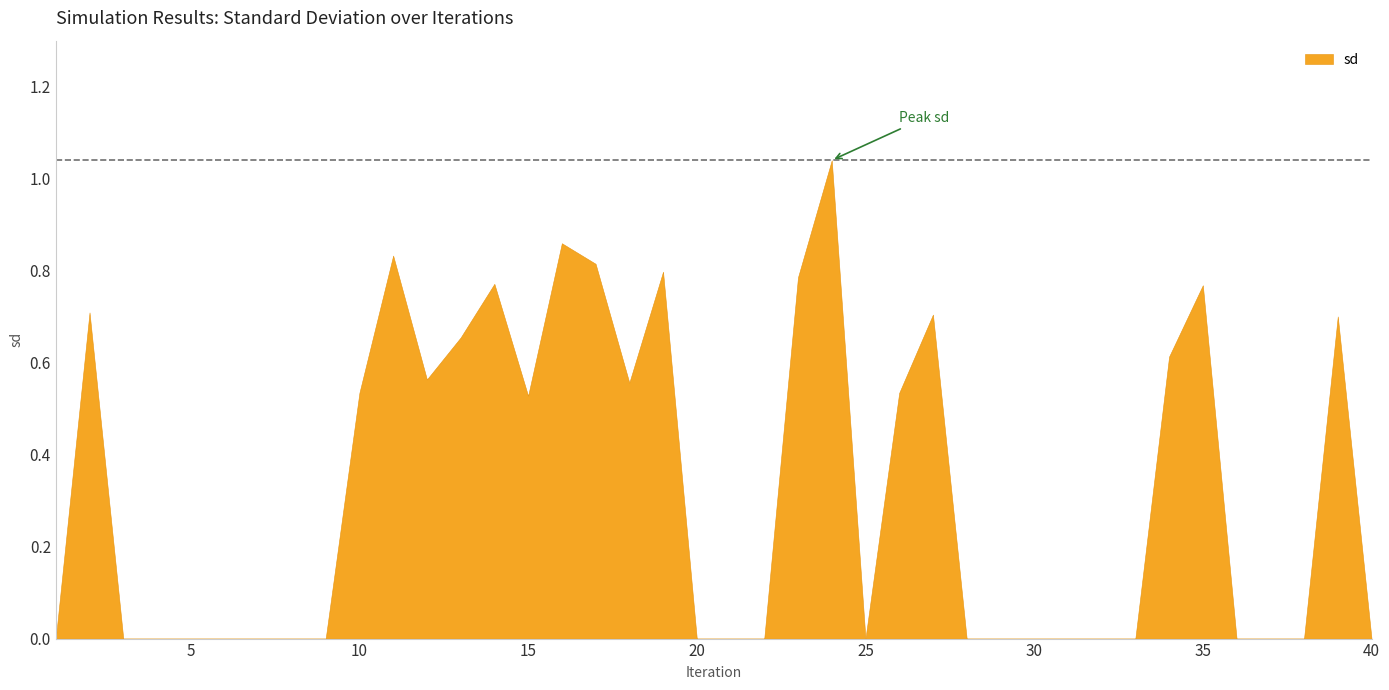

Is it true that the value at 29 is 0.0?

True